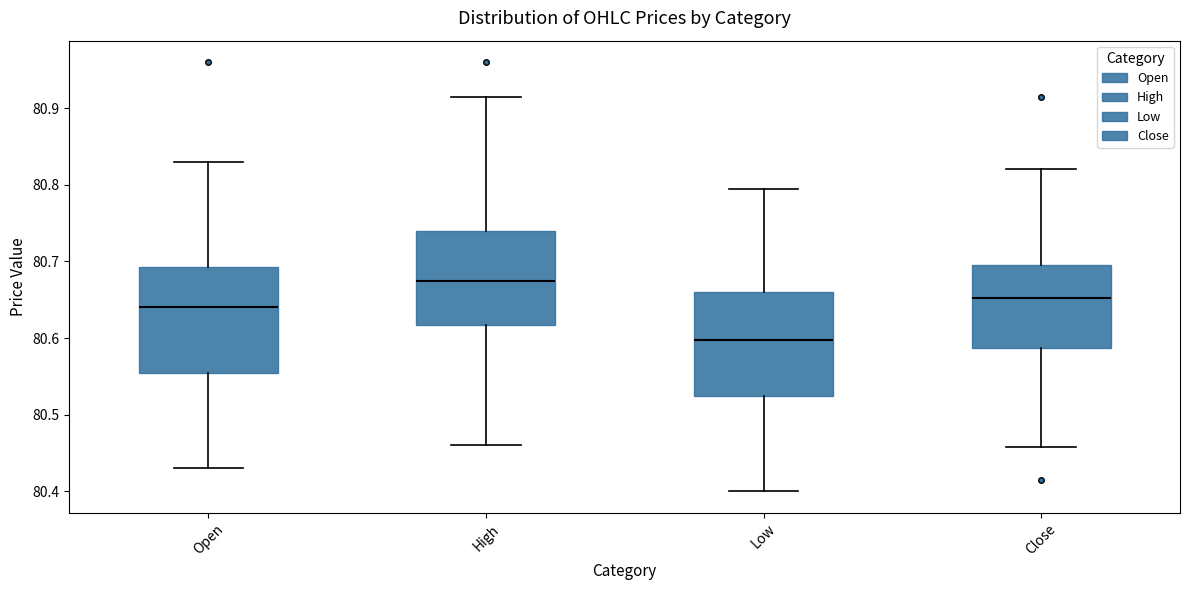

Where is the upper edge of the box for Low on the y-axis? The values are not printed on the chart, so give them approximately, as read against the axis.

80.66